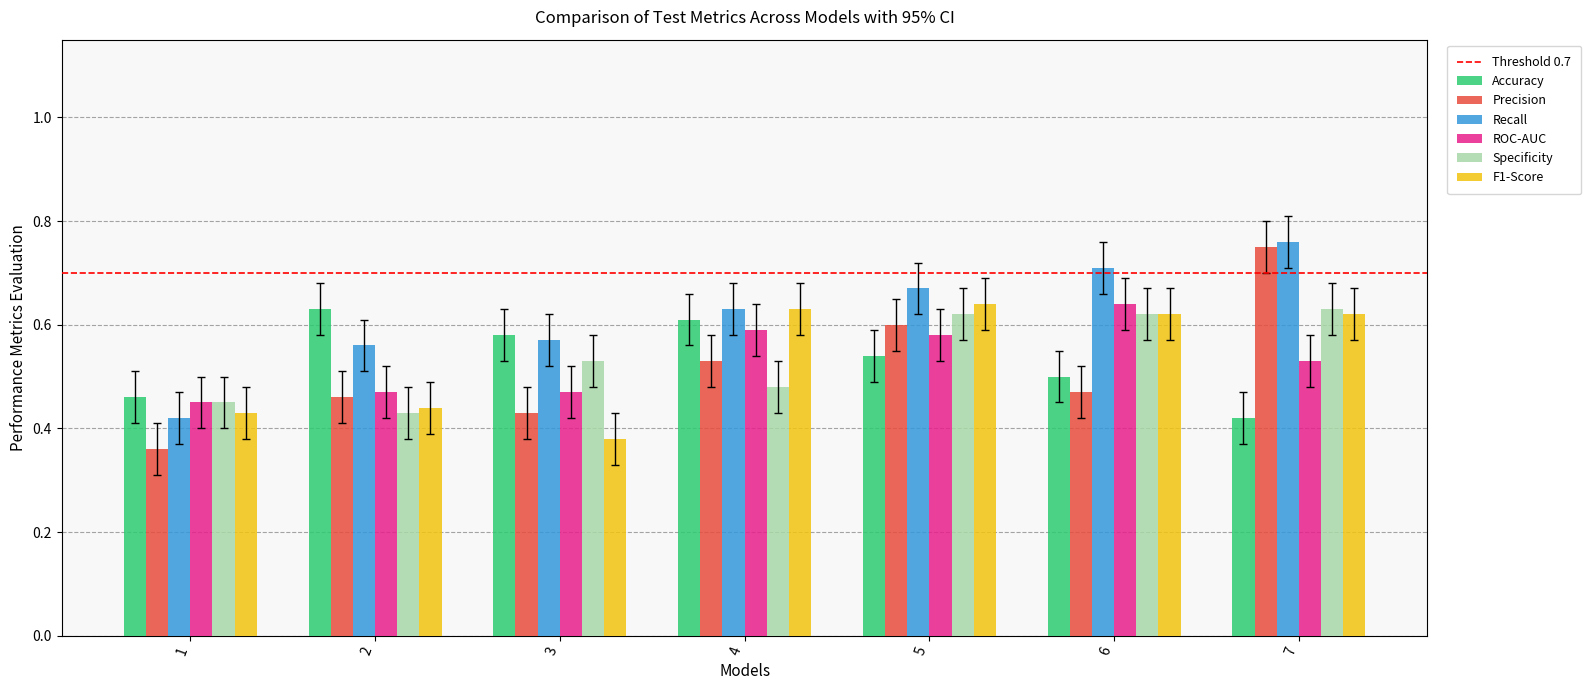

What is the difference between the maximum and minimum values in the F1-Score series?

0.3